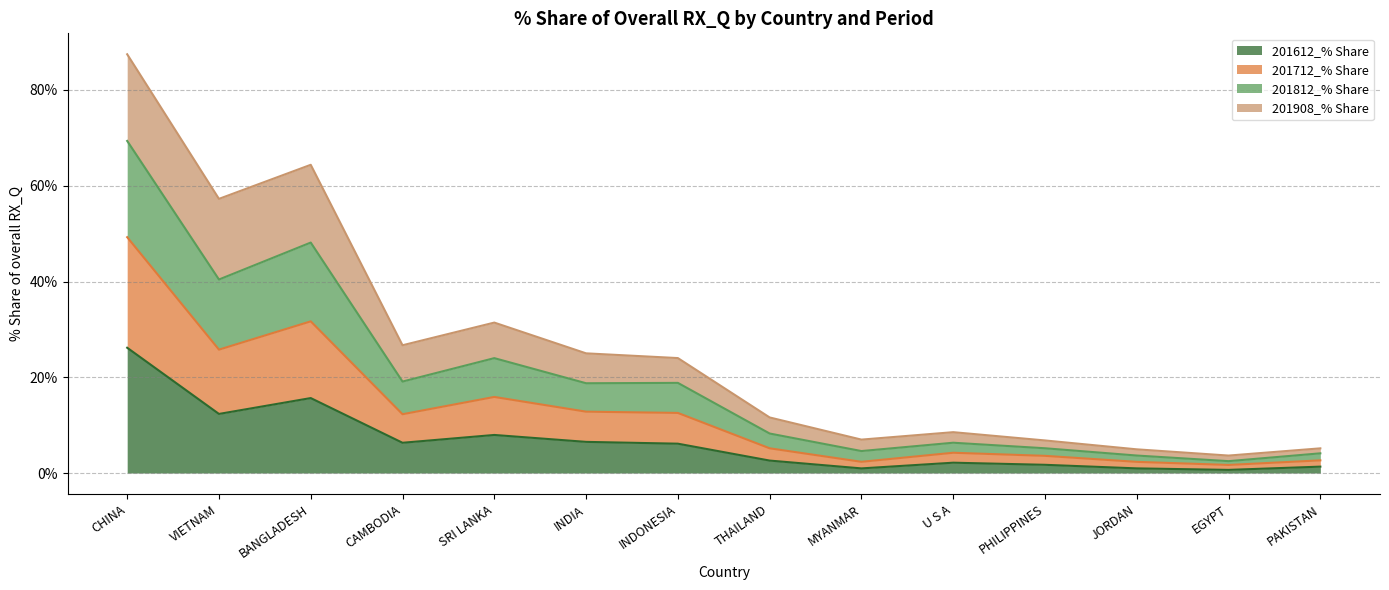

Rank the categories by 201612_% Share value from highest to lowest.

CHINA, BANGLADESH, VIETNAM, SRI LANKA, INDIA, CAMBODIA, INDONESIA, THAILAND, U S A, PHILIPPINES, PAKISTAN, JORDAN, MYANMAR, EGYPT